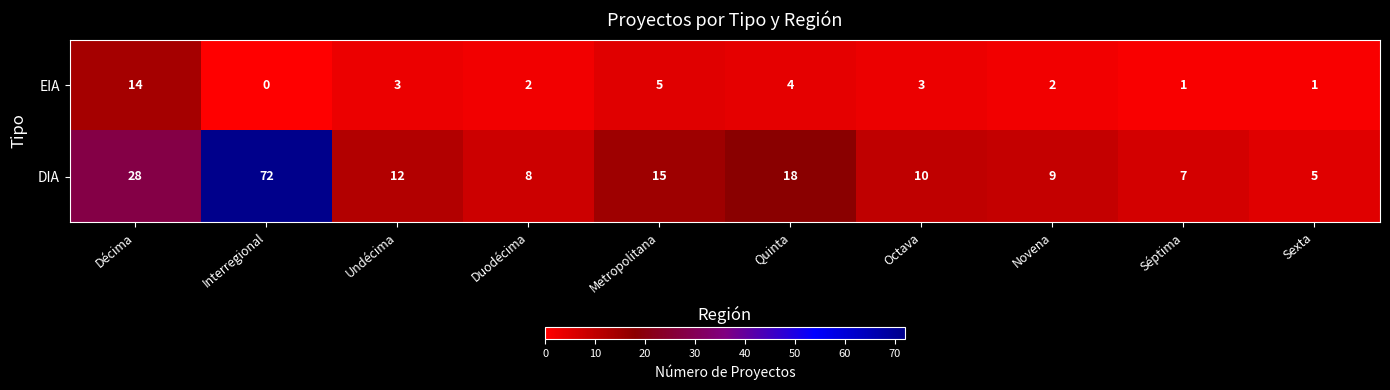

Which series has the largest total across all categories?

DIA